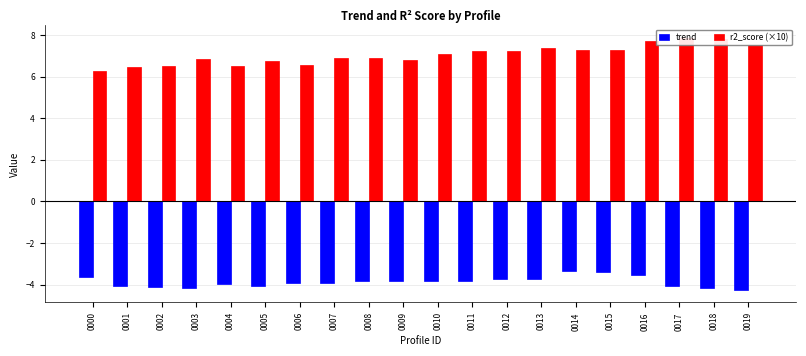

Rank the series at 0006 from lowest to highest value.

trend, r2_score (×10)